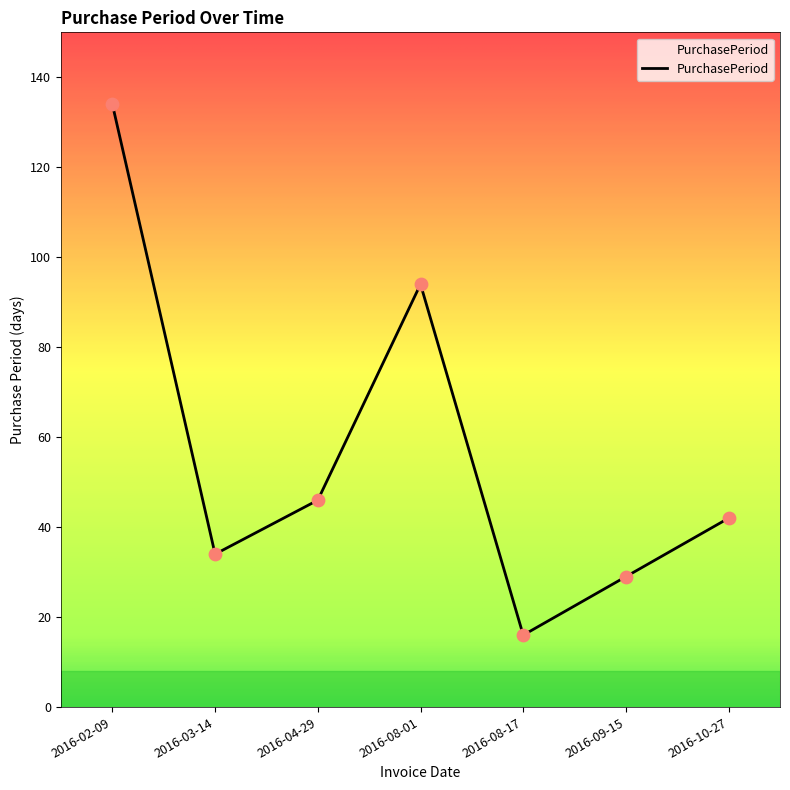

What is the ratio of the value at 2016-02-09 to the value at 2016-09-15?

4.6